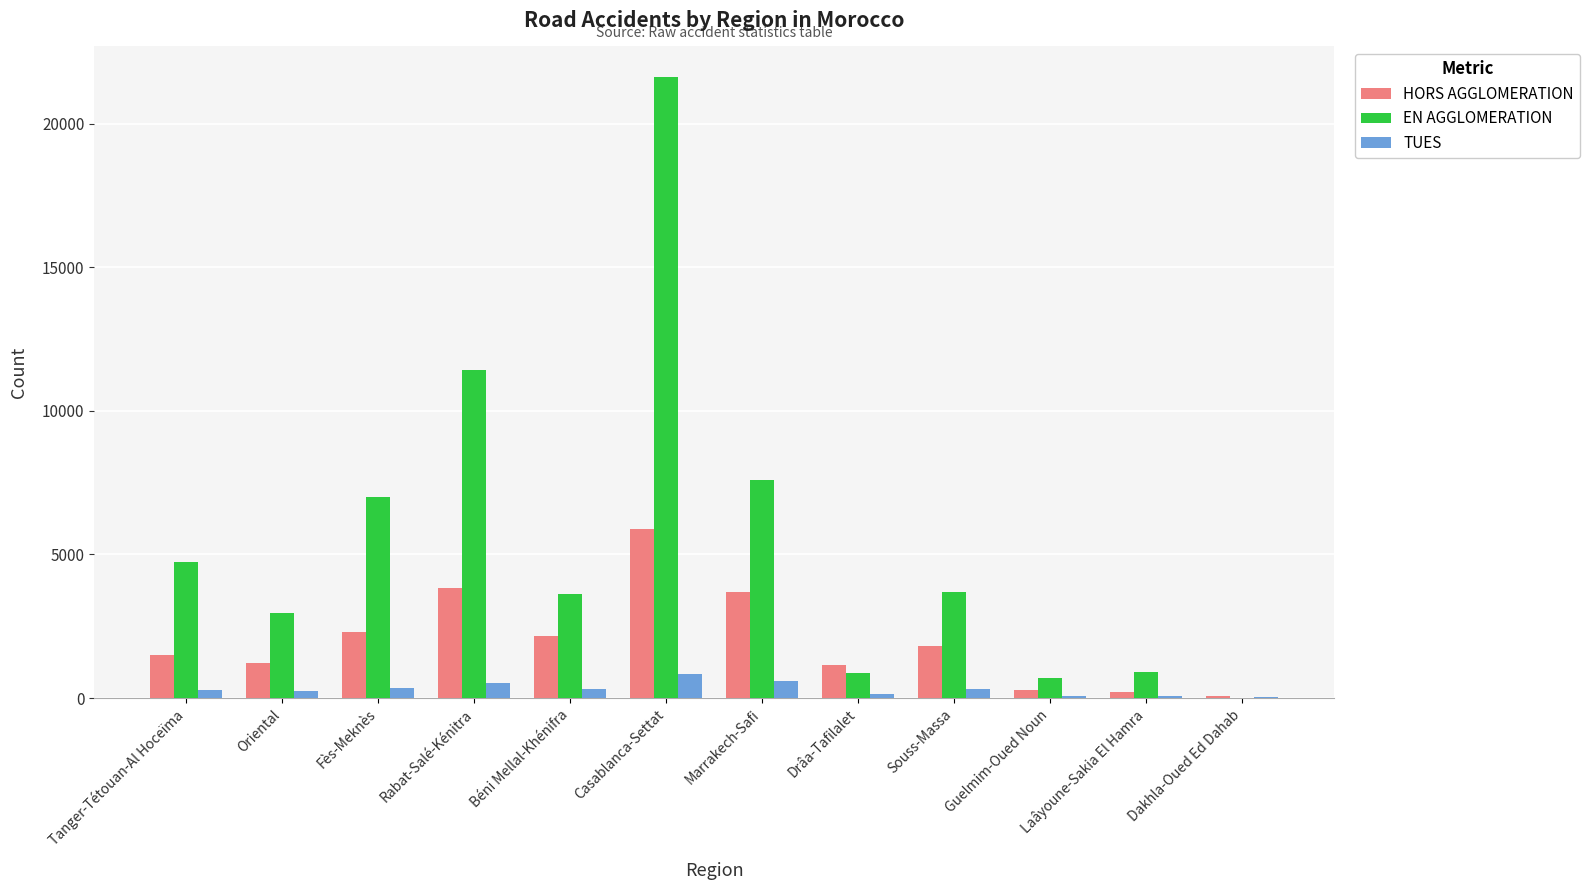

Between Marrakech-Safi and Laâyoune-Sakia El Hamra, which series saw the biggest shift?

EN AGGLOMERATION